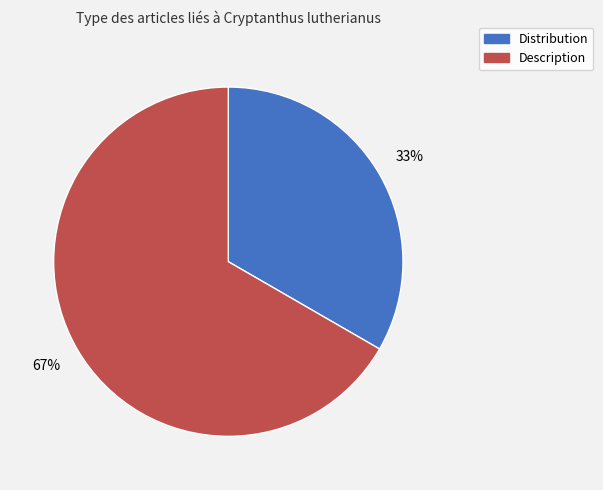

Do Description and Distribution together represent more than half of the pie?

Yes